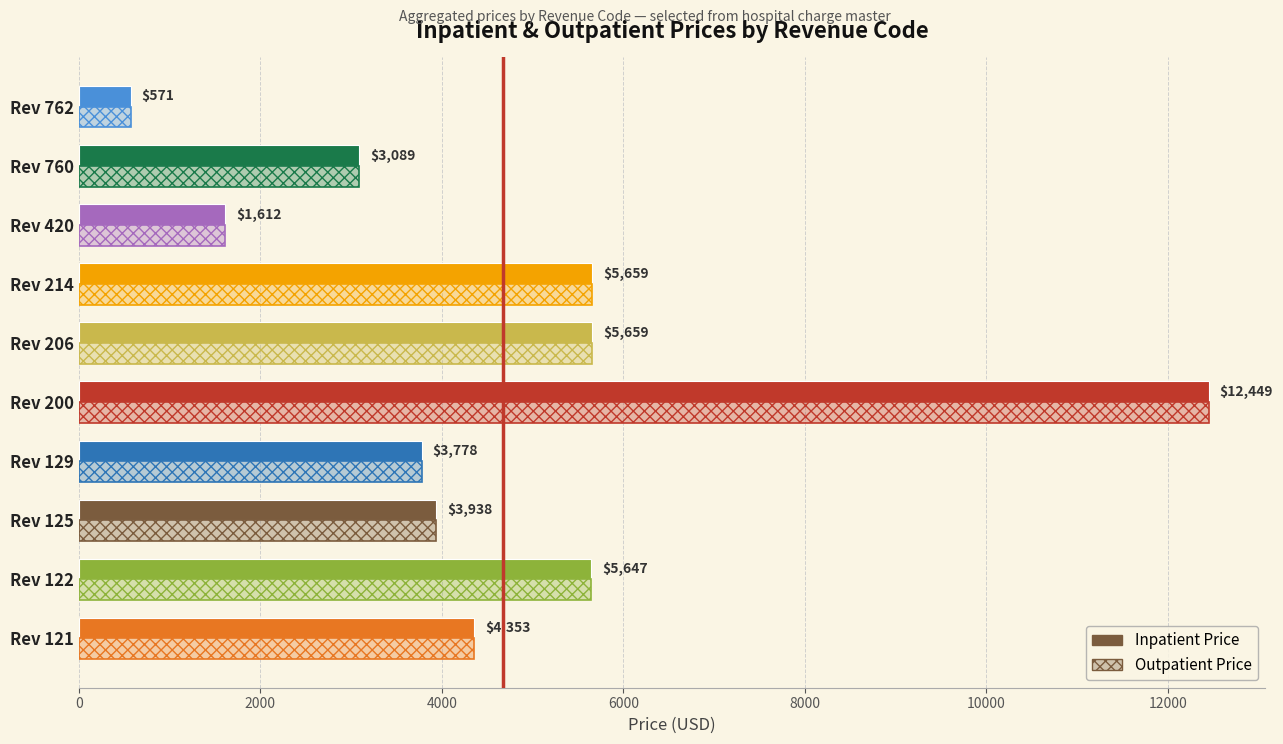

How many values in the Inpatient Price series are below 4353?

5